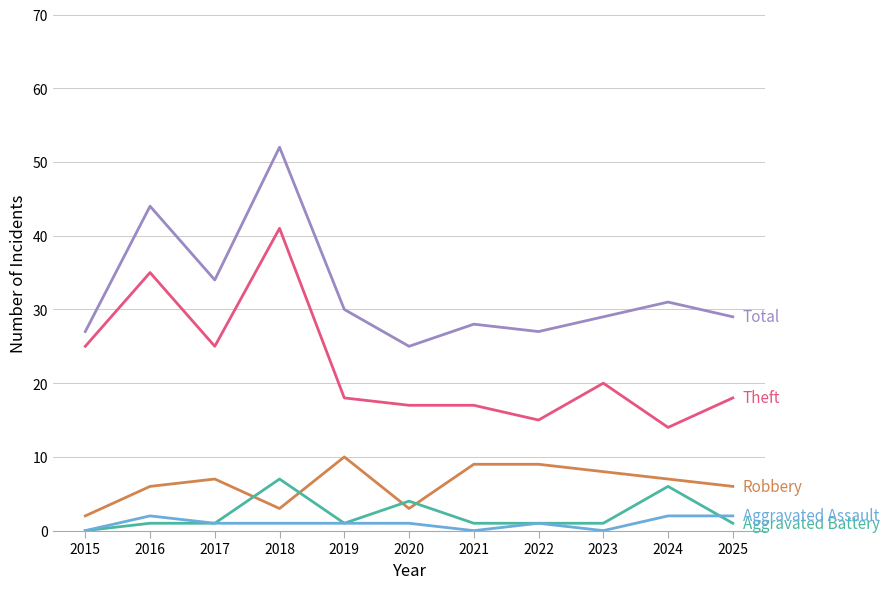

At which category is the sum across all series the highest?

2018